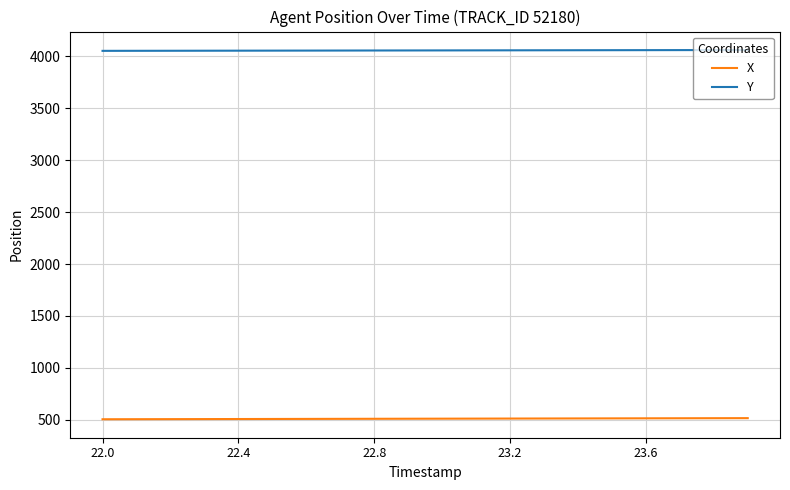

What is the sum of all Y values?

81082.7